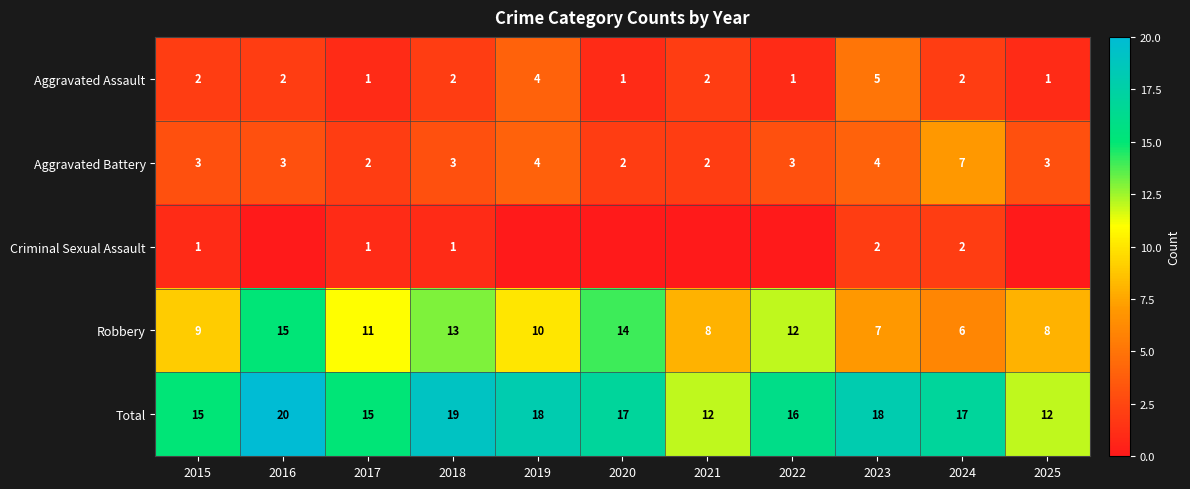

Is the value of Robbery at 2017 greater than the value of Aggravated Battery at 2015?

Yes